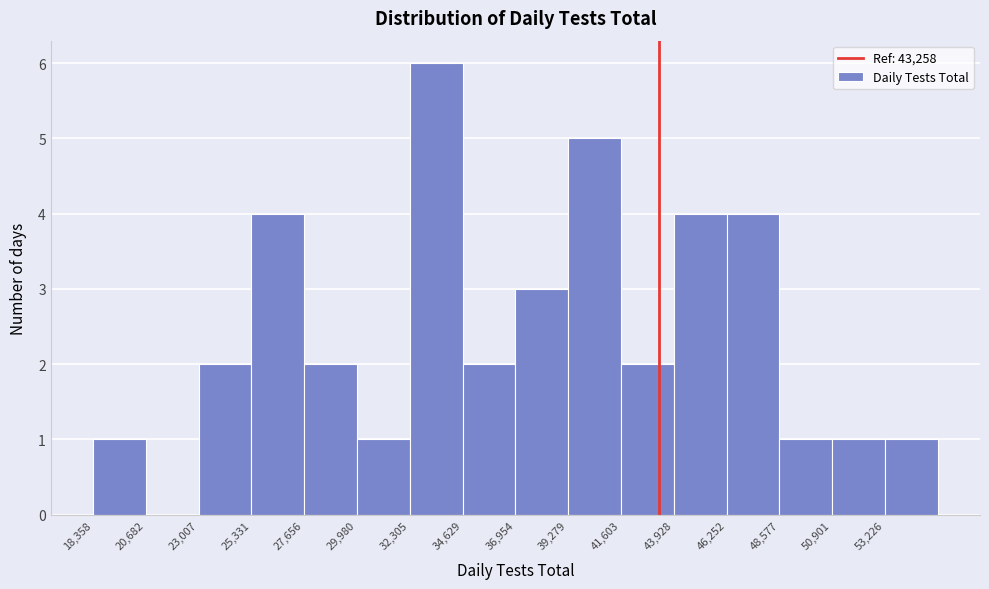

Reading left to right, list every bar in this chart as the range it spans on the x-axis followed by its height. Neither the bar edges nor the heights are printed on the chart, so give them approximately, as read against the axes.

18500 to 20500: 1
20500 to 23000: 0
23000 to 25500: 2
25500 to 27500: 4
27500 to 30000: 2
30000 to 32500: 1
32500 to 34500: 6
34500 to 37000: 2
37000 to 39500: 3
39500 to 41500: 5
41500 to 44000: 2
44000 to 46500: 4
46500 to 48500: 4
48500 to 51000: 1
51000 to 53000: 1
53000 to 55500: 1